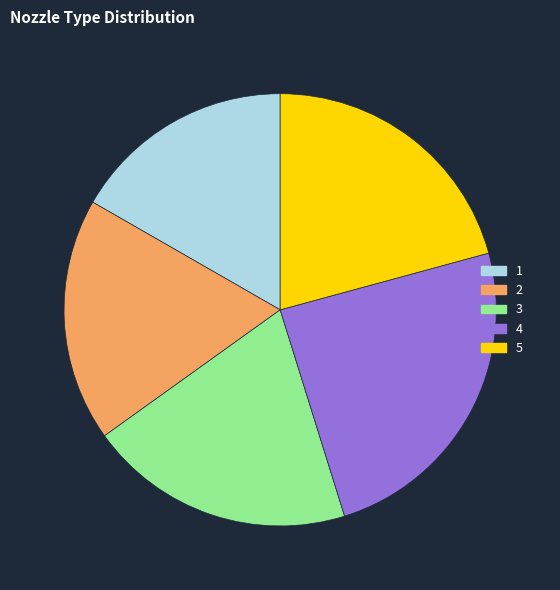

What is the smallest slice in the pie chart?

1